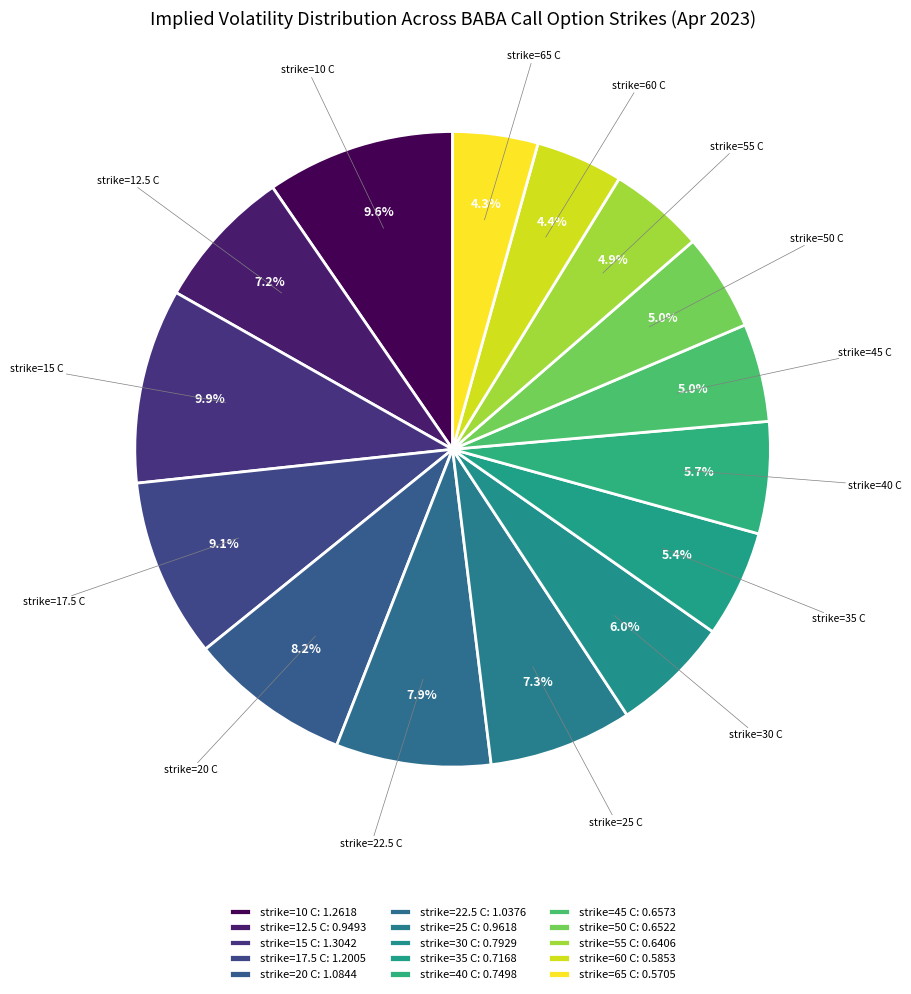

Does strike=60 C account for over 50% of the chart?

No